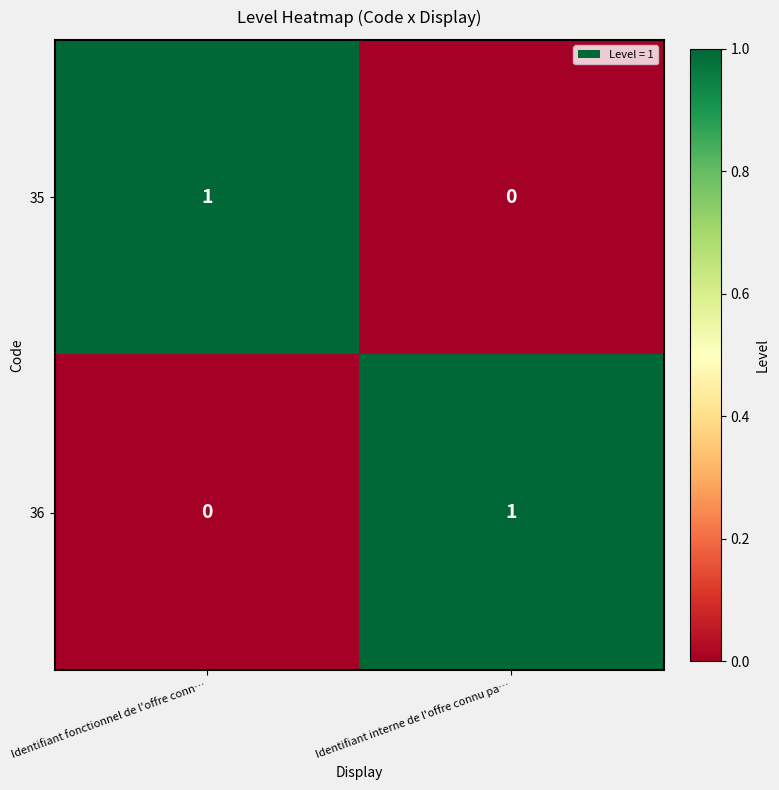

How many distinct data groups are displayed?

2